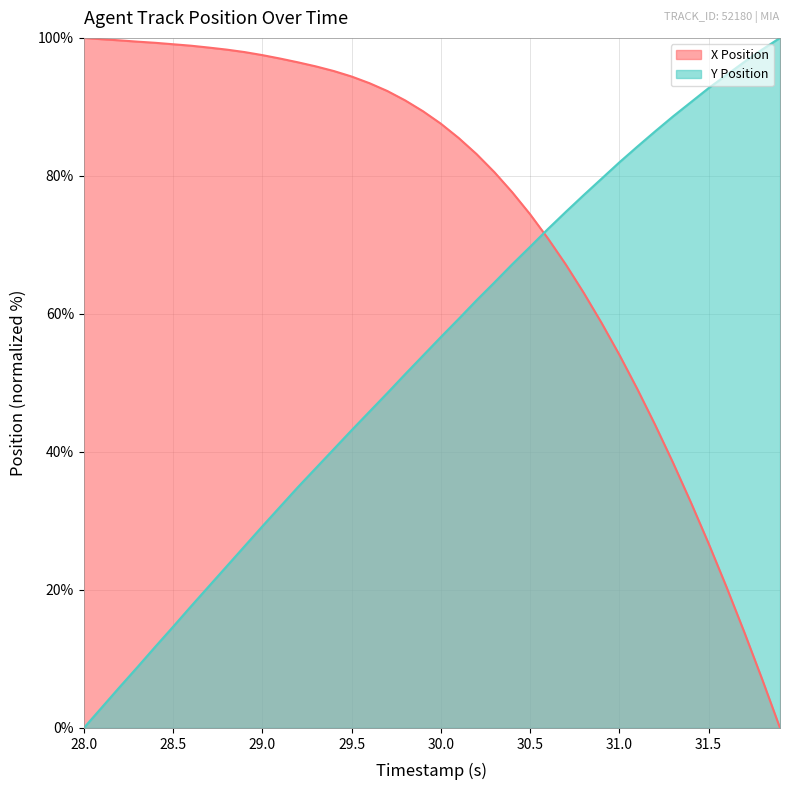

How many data points does each series have?

40